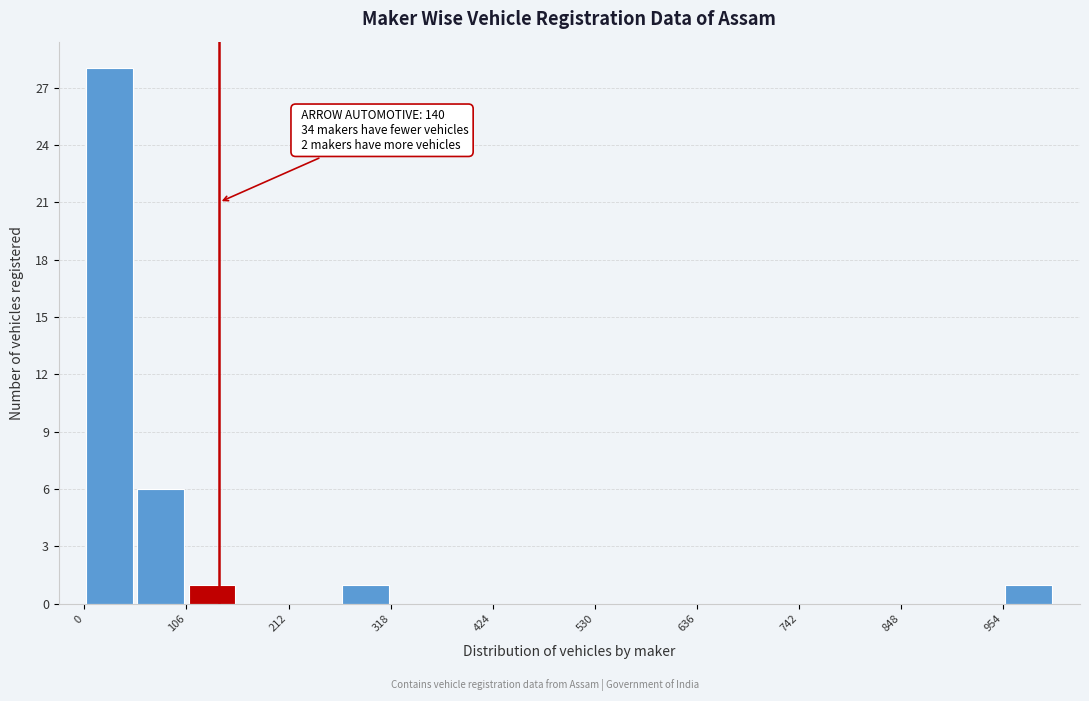

Read against the x-axis, roughly where is the centre of the tallest bar?

20